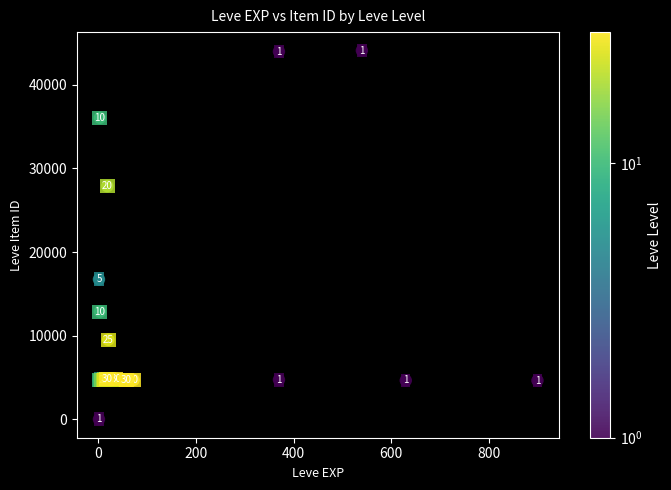

What Y value in the scatter plot is closest to 22050?

16734